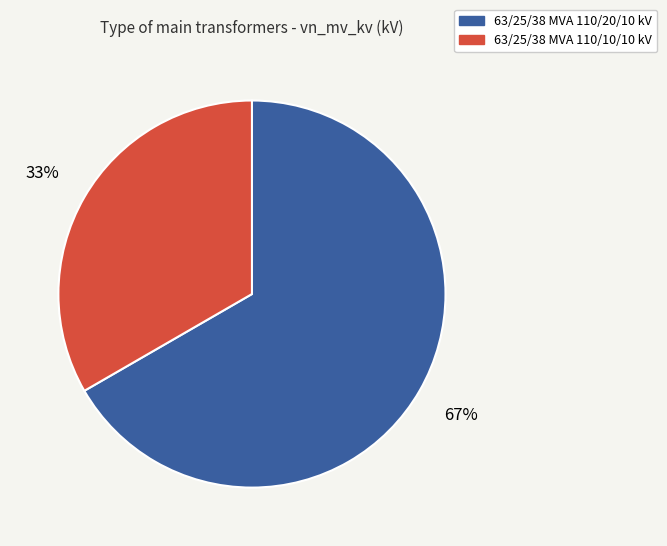

Which slice is the largest?

63/25/38 MVA 110/20/10 kV